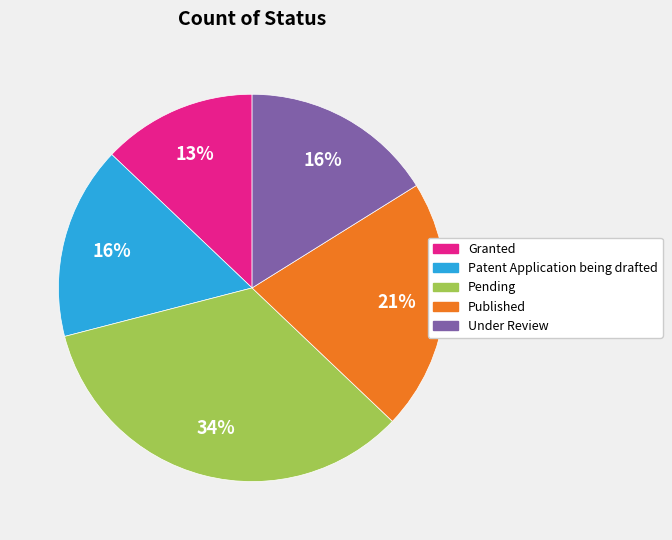

Approximately how many times larger is the value at Patent Application being drafted compared to Under Review?

1.0